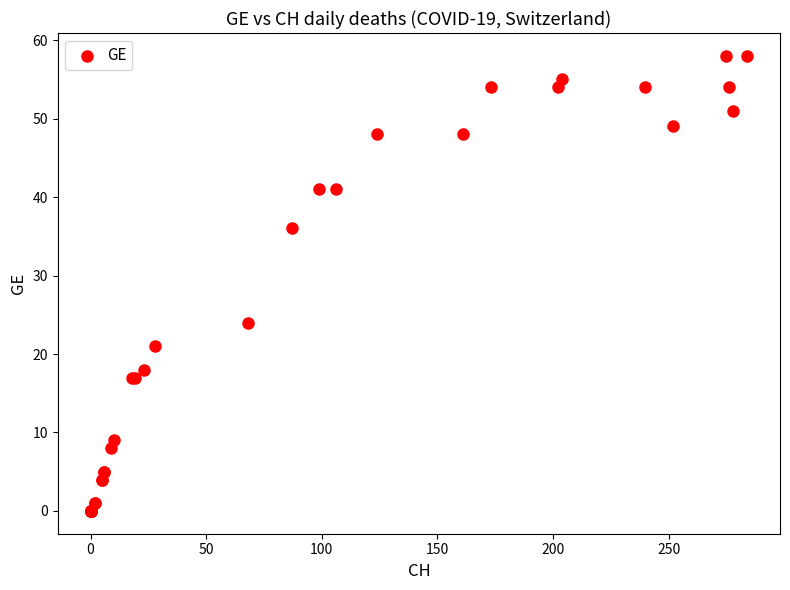

What Y value in the scatter plot is closest to 29?

24